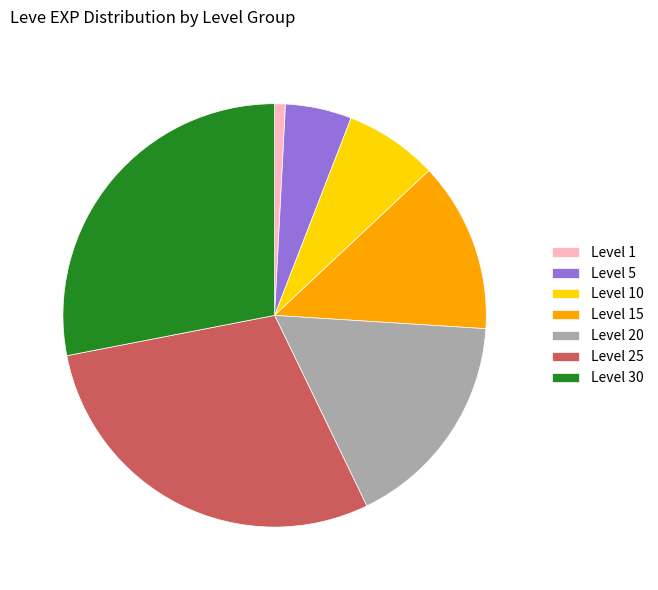

Is it true that Level 15 is 13% of the pie?

True